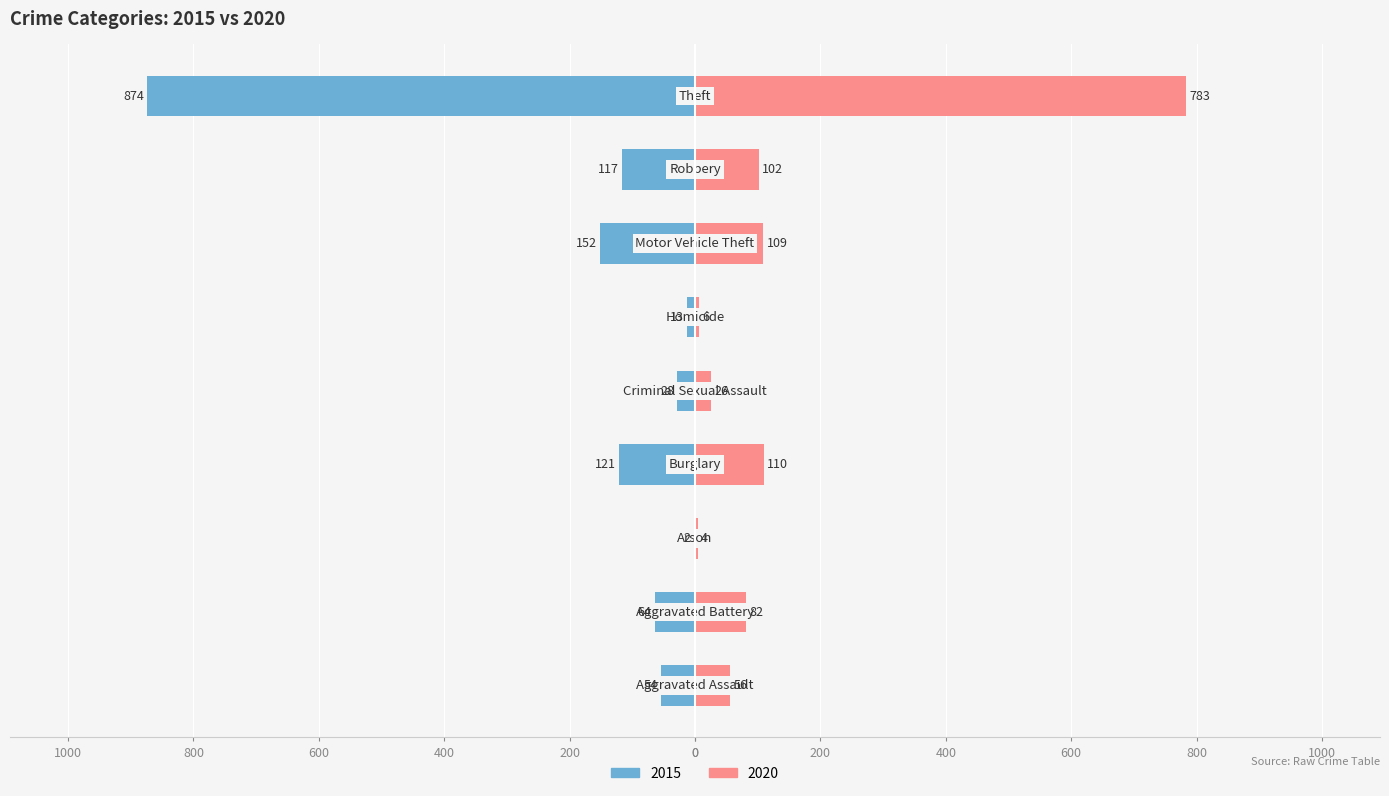

What is the label of the 6th bar from the left?

Homicide